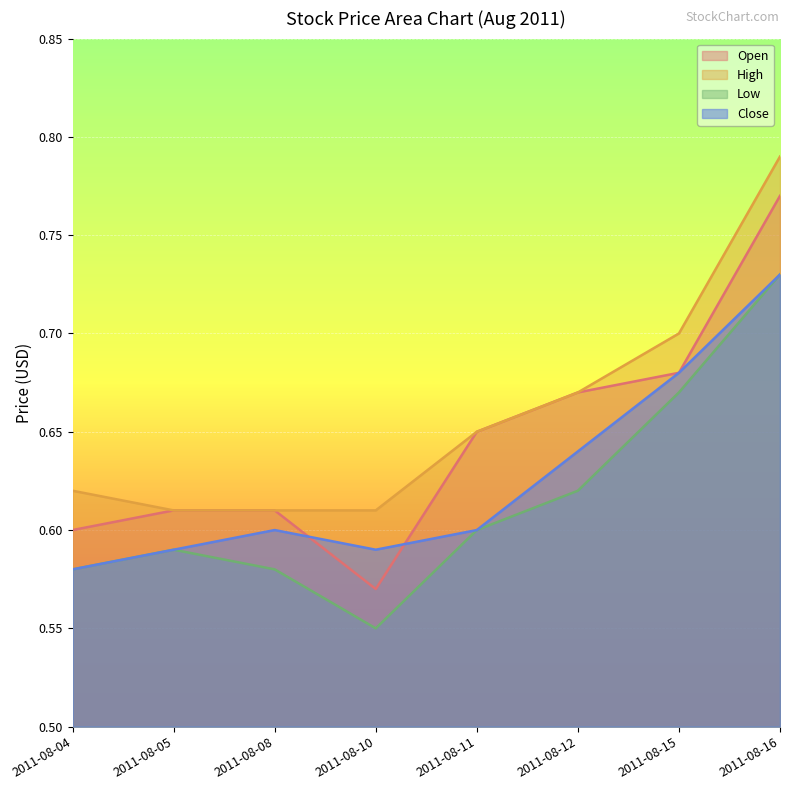

What is the sum of the Close values at 2011-08-11 and 2011-08-05?

1.2